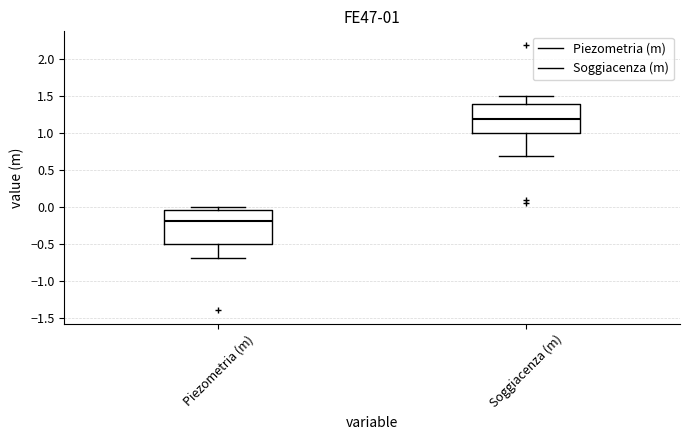

Which box's median line is the lowest?

Piezometria (m)